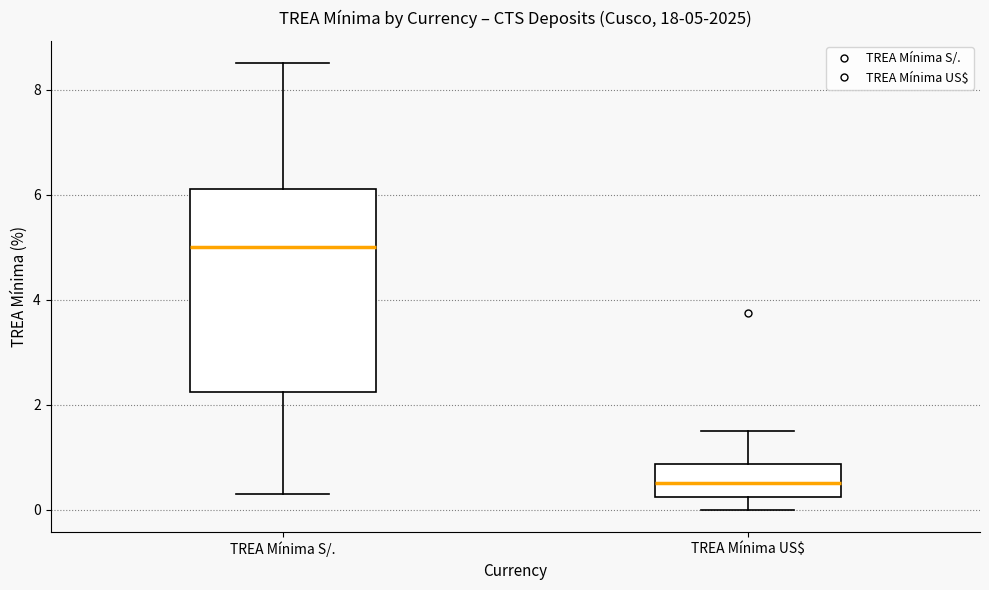

Comparing the boxes themselves (not the whiskers), which one is the tallest?

TREA Mínima S/.